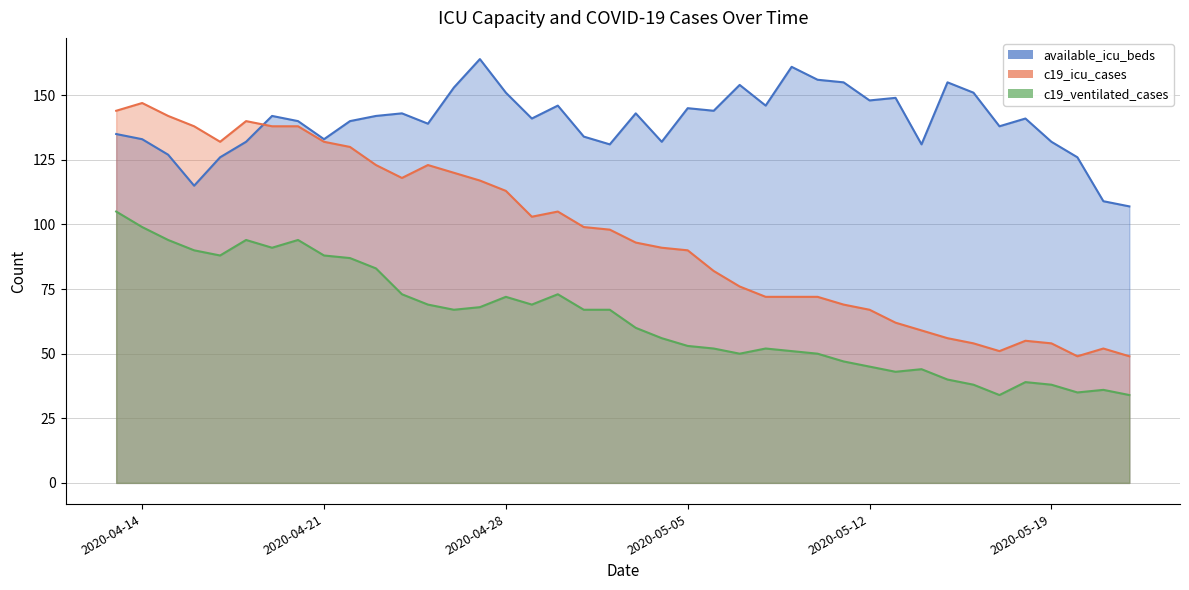

True or false: available_icu_beds has a value of 149 at 2020-05-13.

True